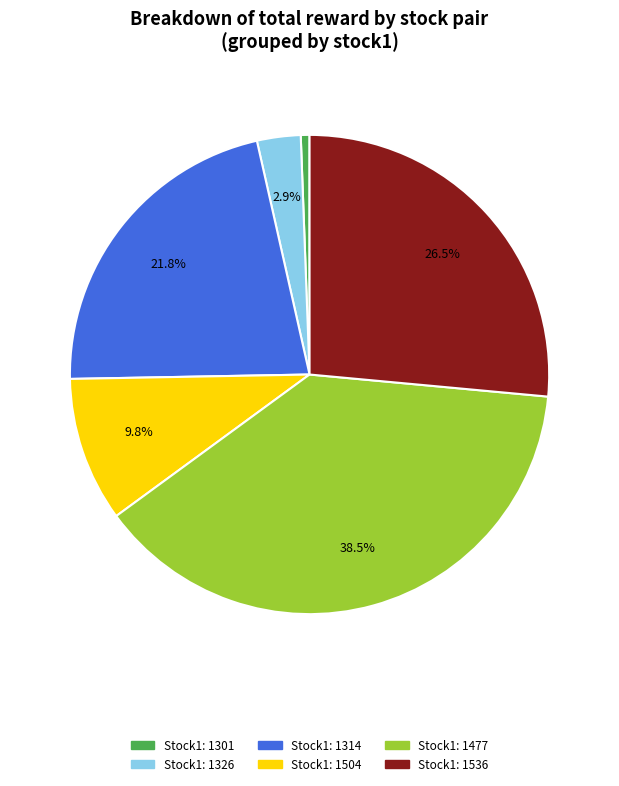

Is there a majority slice in this chart?

No